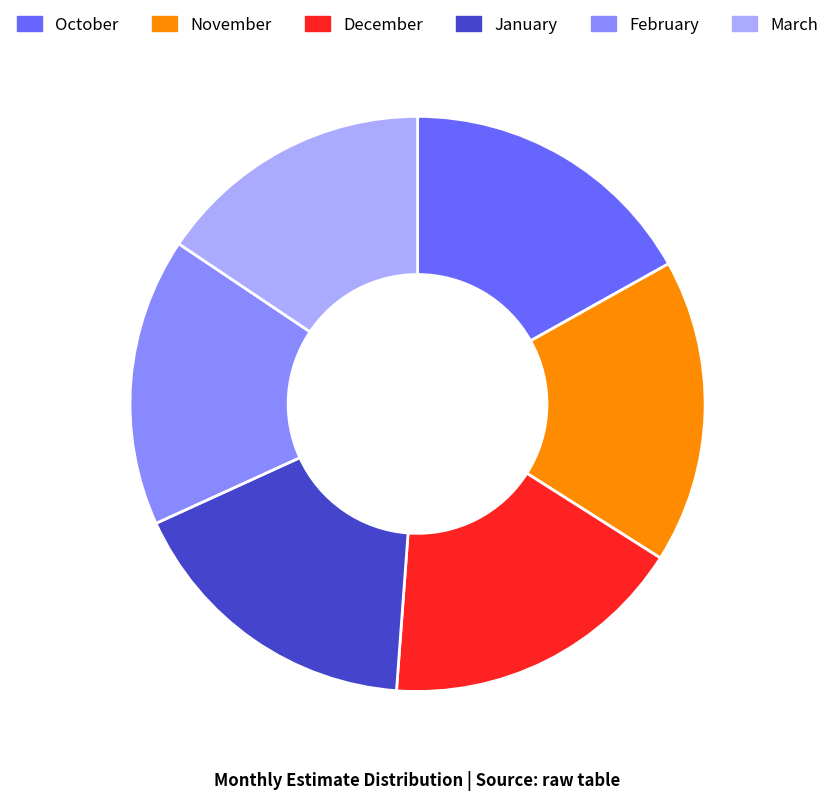

True or false: December accounts for 17% of the total.

True